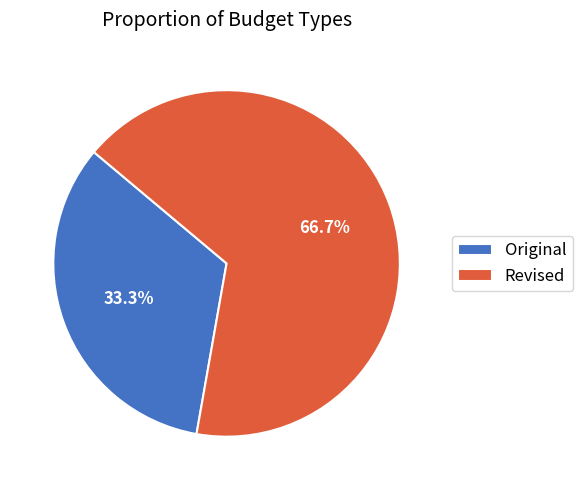

Which category has the smallest portion of the pie?

Original